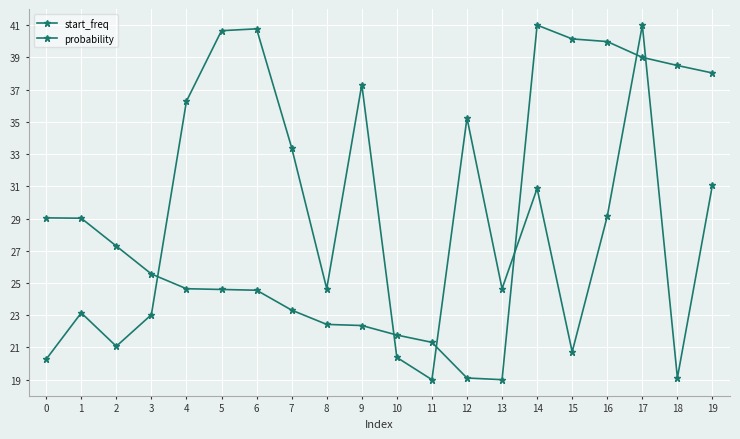

Which has a higher value, 5 or 9?

5